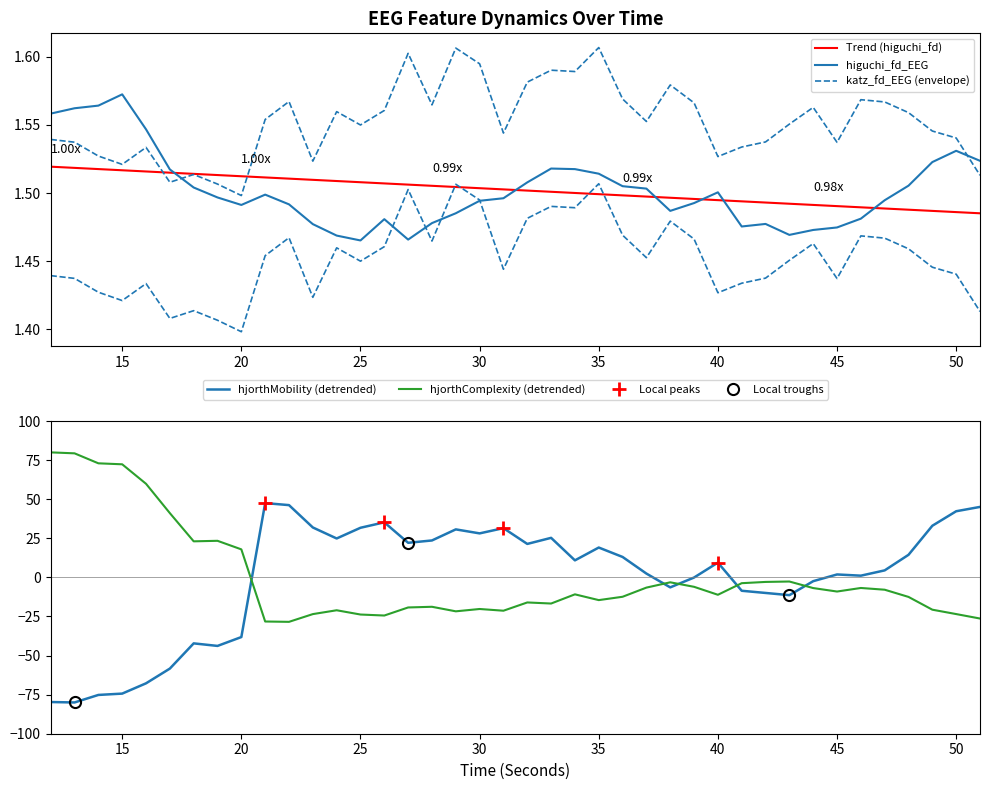

What is the difference between the highest and lowest values at 31?

52.8